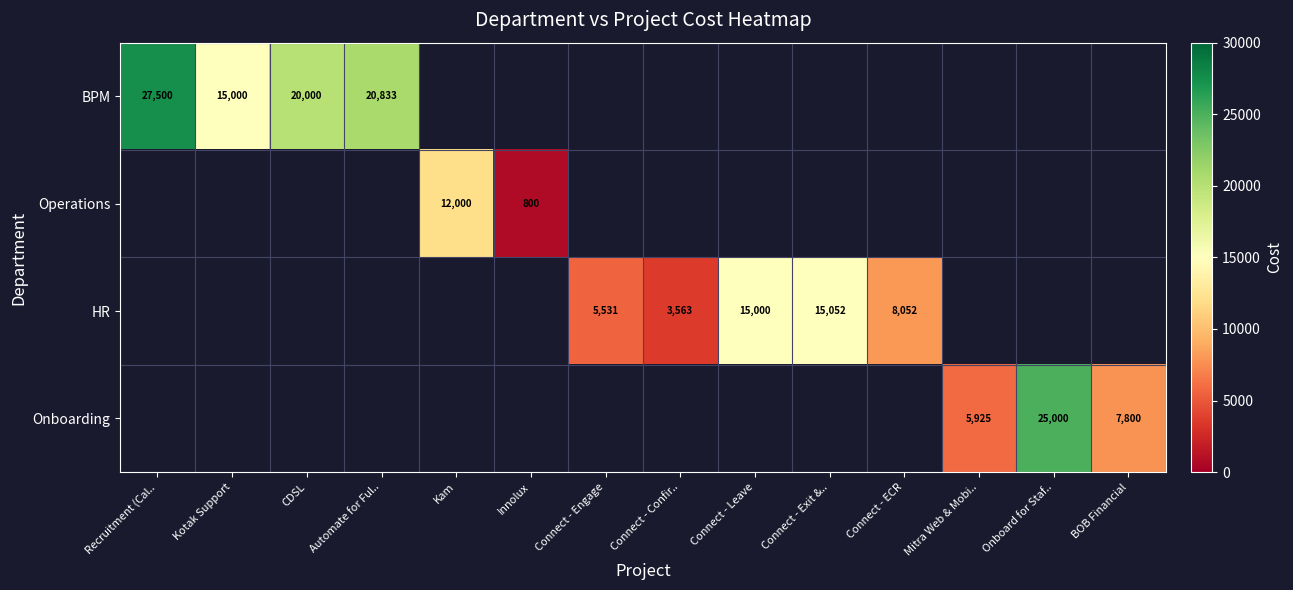

True or false: HR has a value of 11719.4 at Connect - ECR.

False